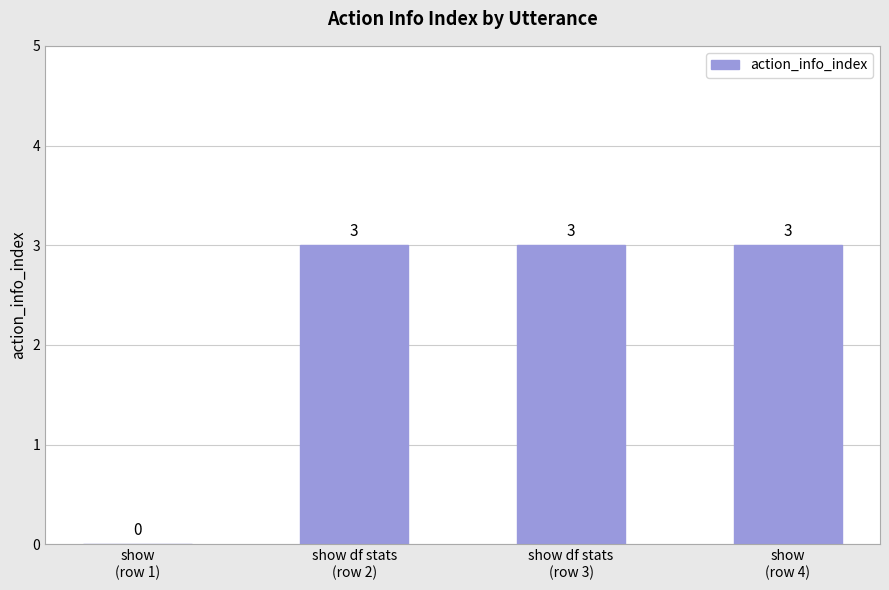

How many values are above zero?

3